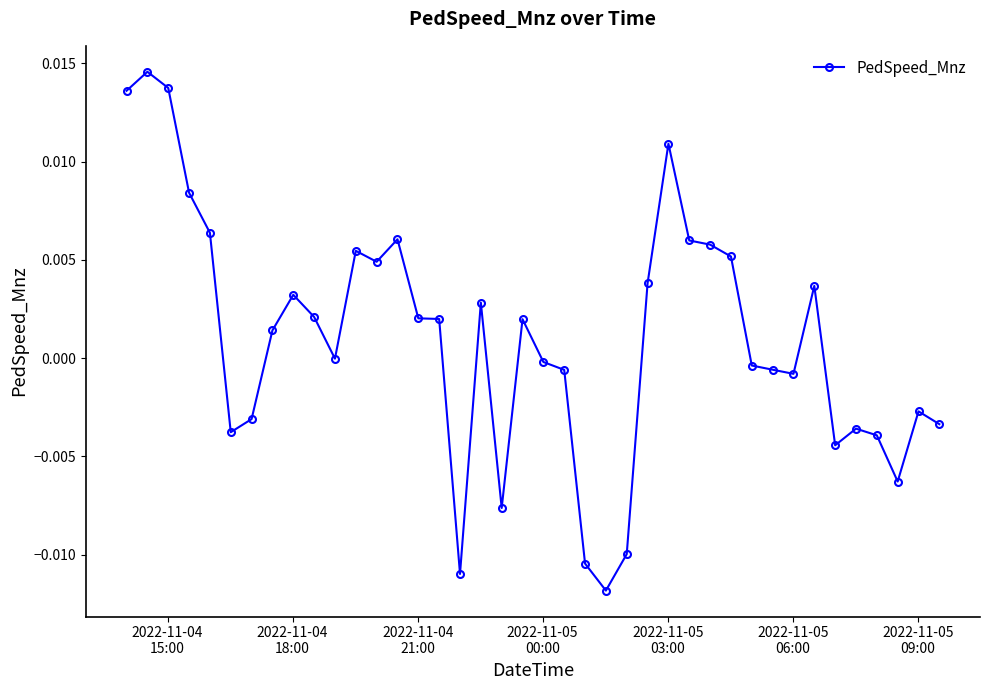

Does the chart display data point markers on the line(s)?

Yes